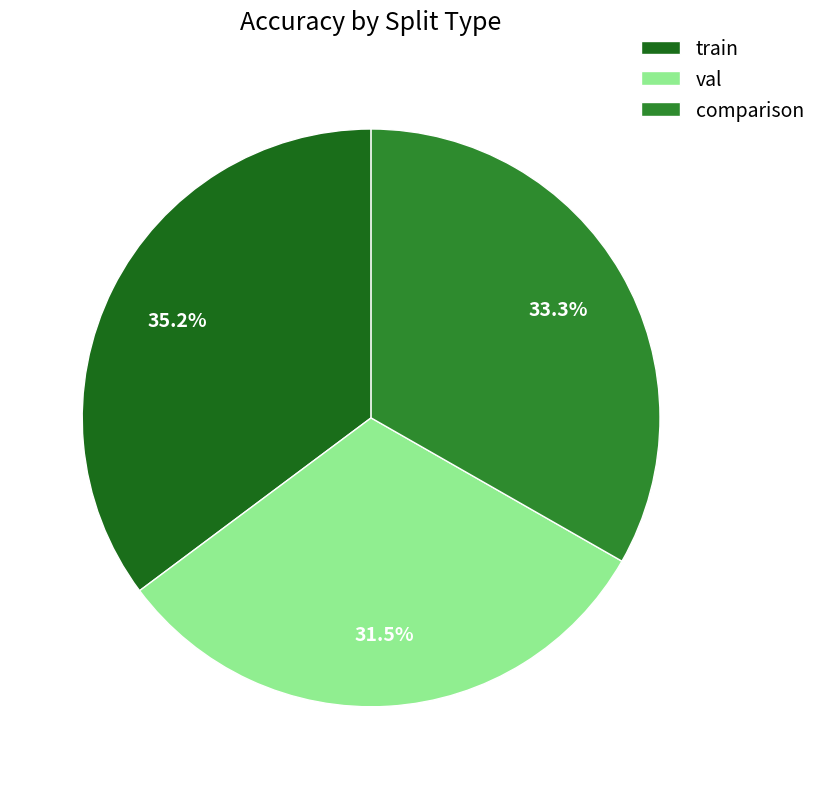

Which has a higher value, comparison or train?

train